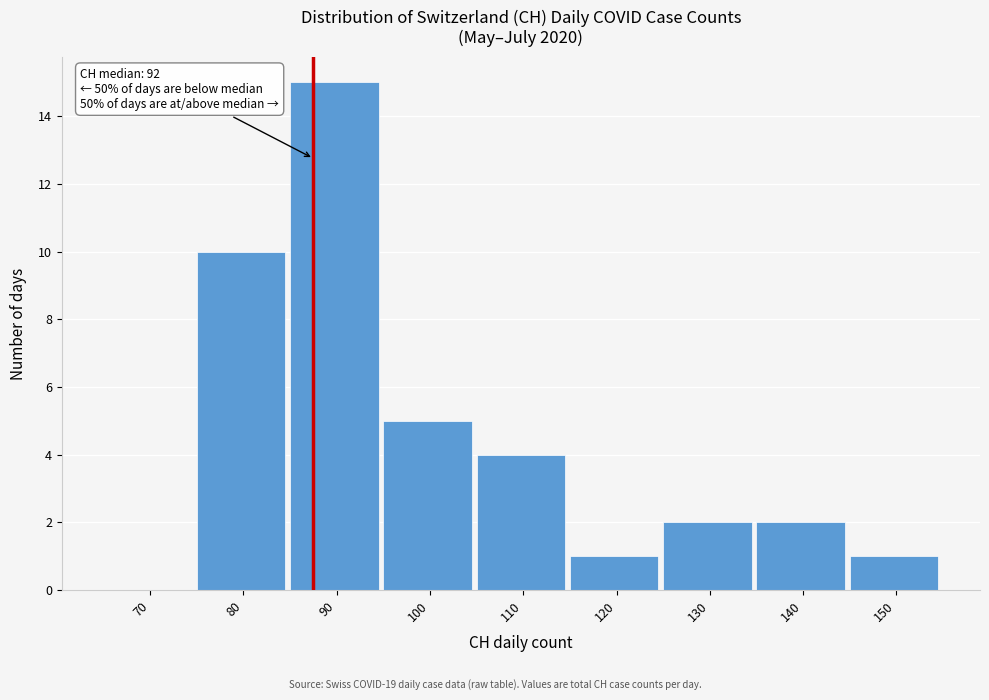

Reading left to right, transcribe all the data shown in this chart.

70=0	80=10	90=15	100=5	110=4	120=1	130=2	140=2	150=1